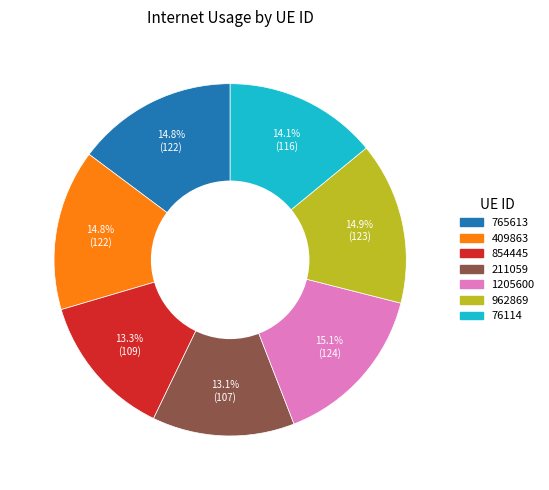

The 409863 slice represents 5% of the pie. True or false?

False